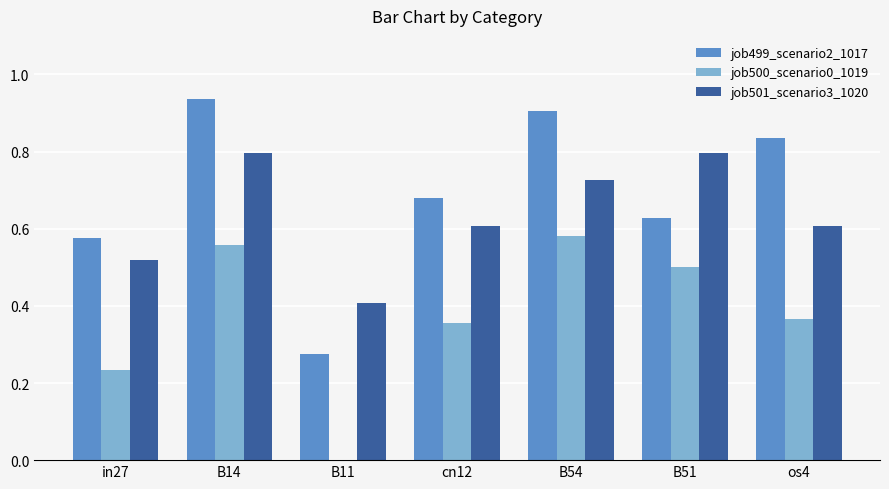

Are the bars horizontal?

No